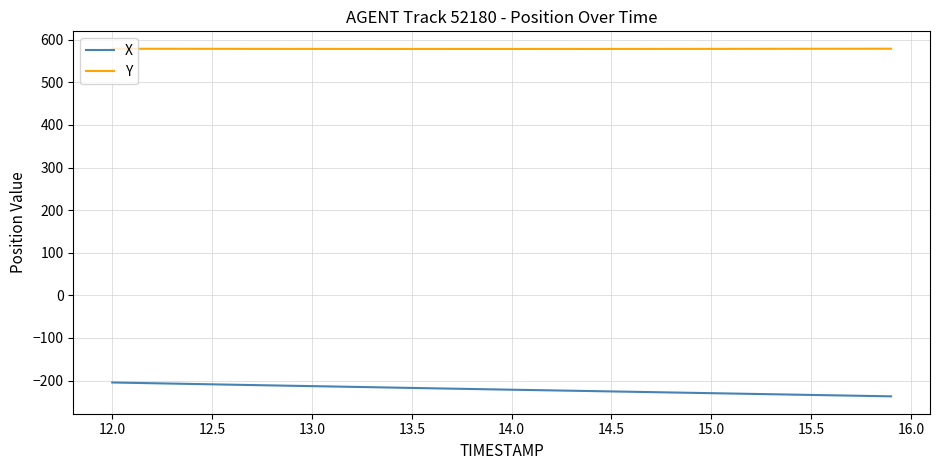

True or false: Y and X cross at least once.

False